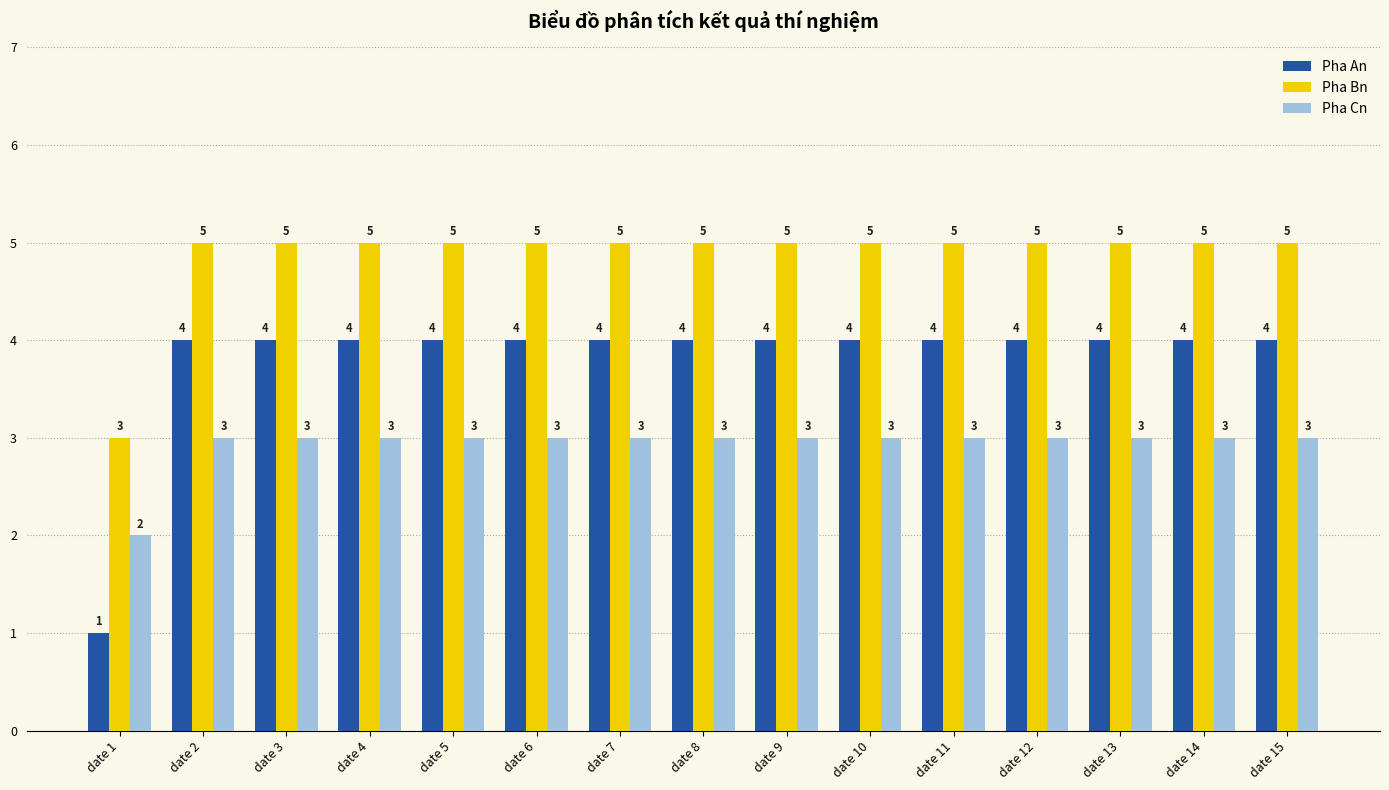

Is it true that Pha Bn equals 3 at date 12?

False